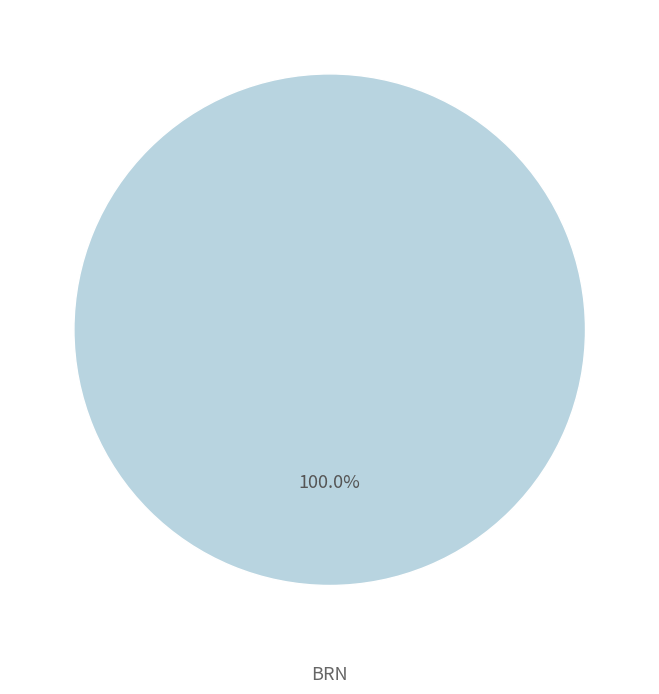

Rank the categories by value from highest to lowest.

BRN